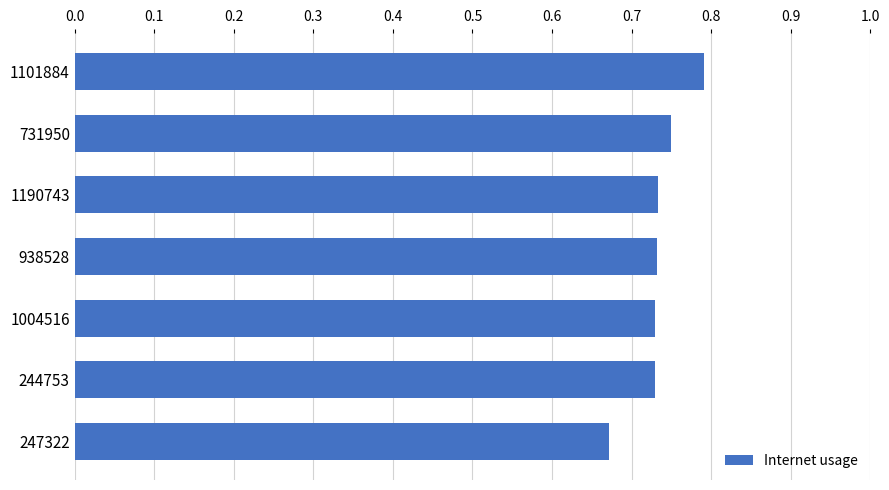

What is the change in value from 247322 to 1101884?

+0.1